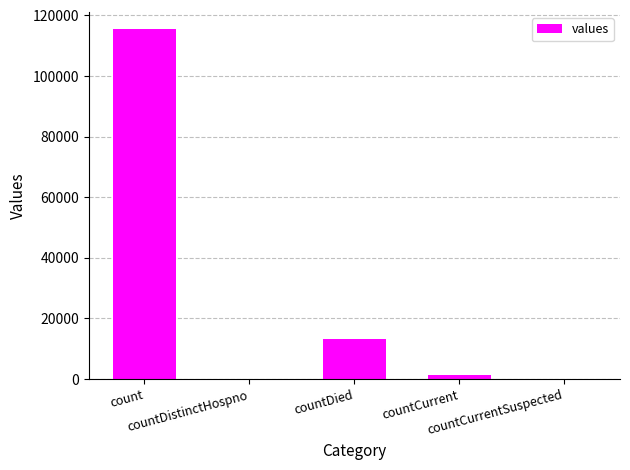

What is the sum of the values at countCurrentSuspected and count?

115379